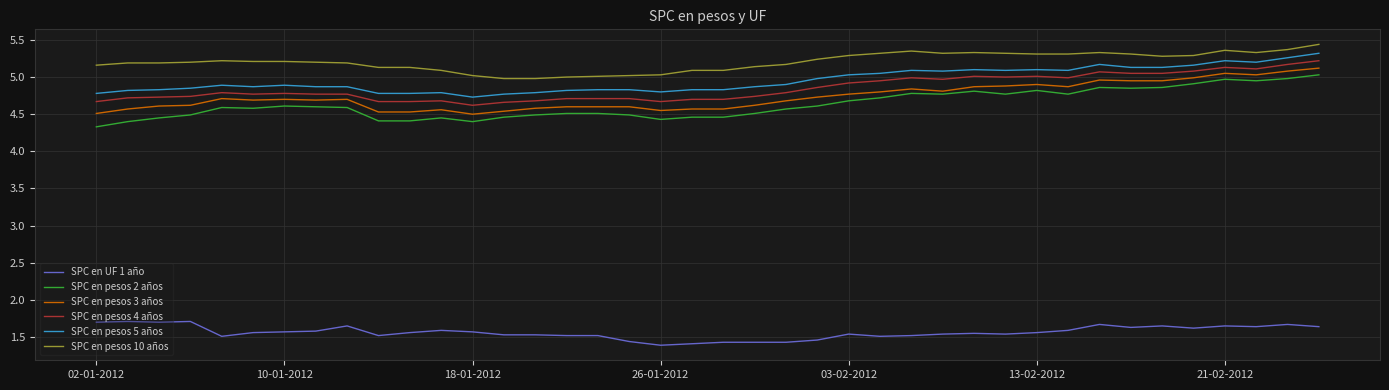

Which series has the largest range (max minus min)?

SPC en pesos 2 años